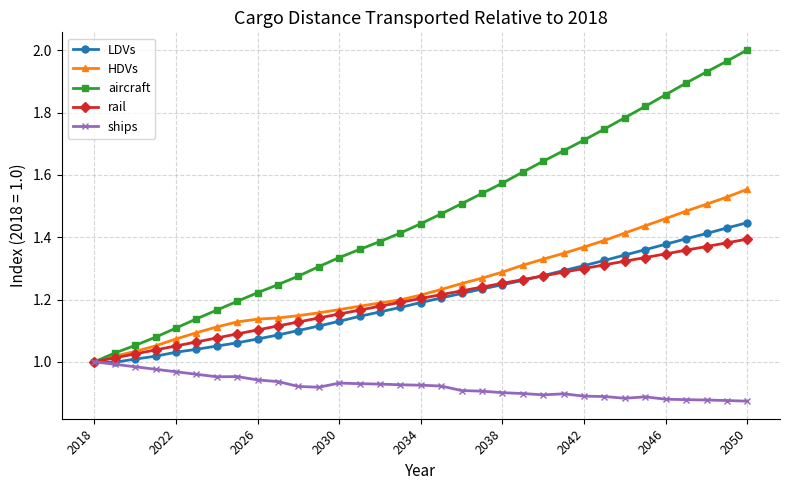

Rank the series by their maximum value, from lowest to highest.

ships, rail, LDVs, HDVs, aircraft